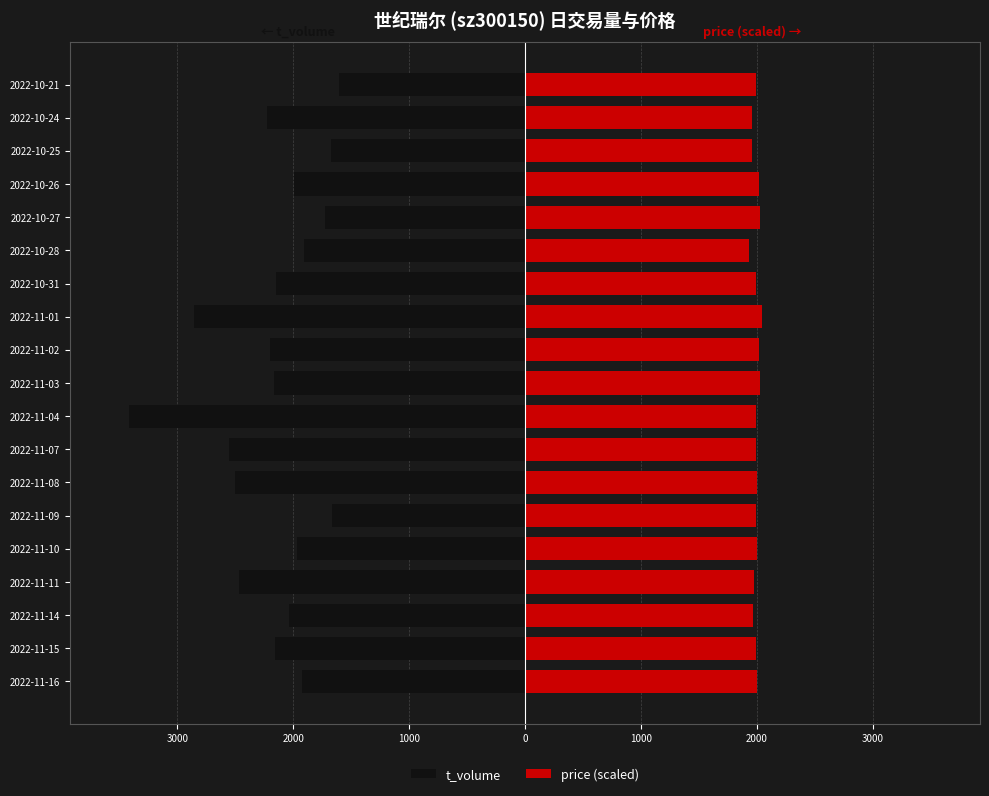

How many categories are shown in the chart?

19